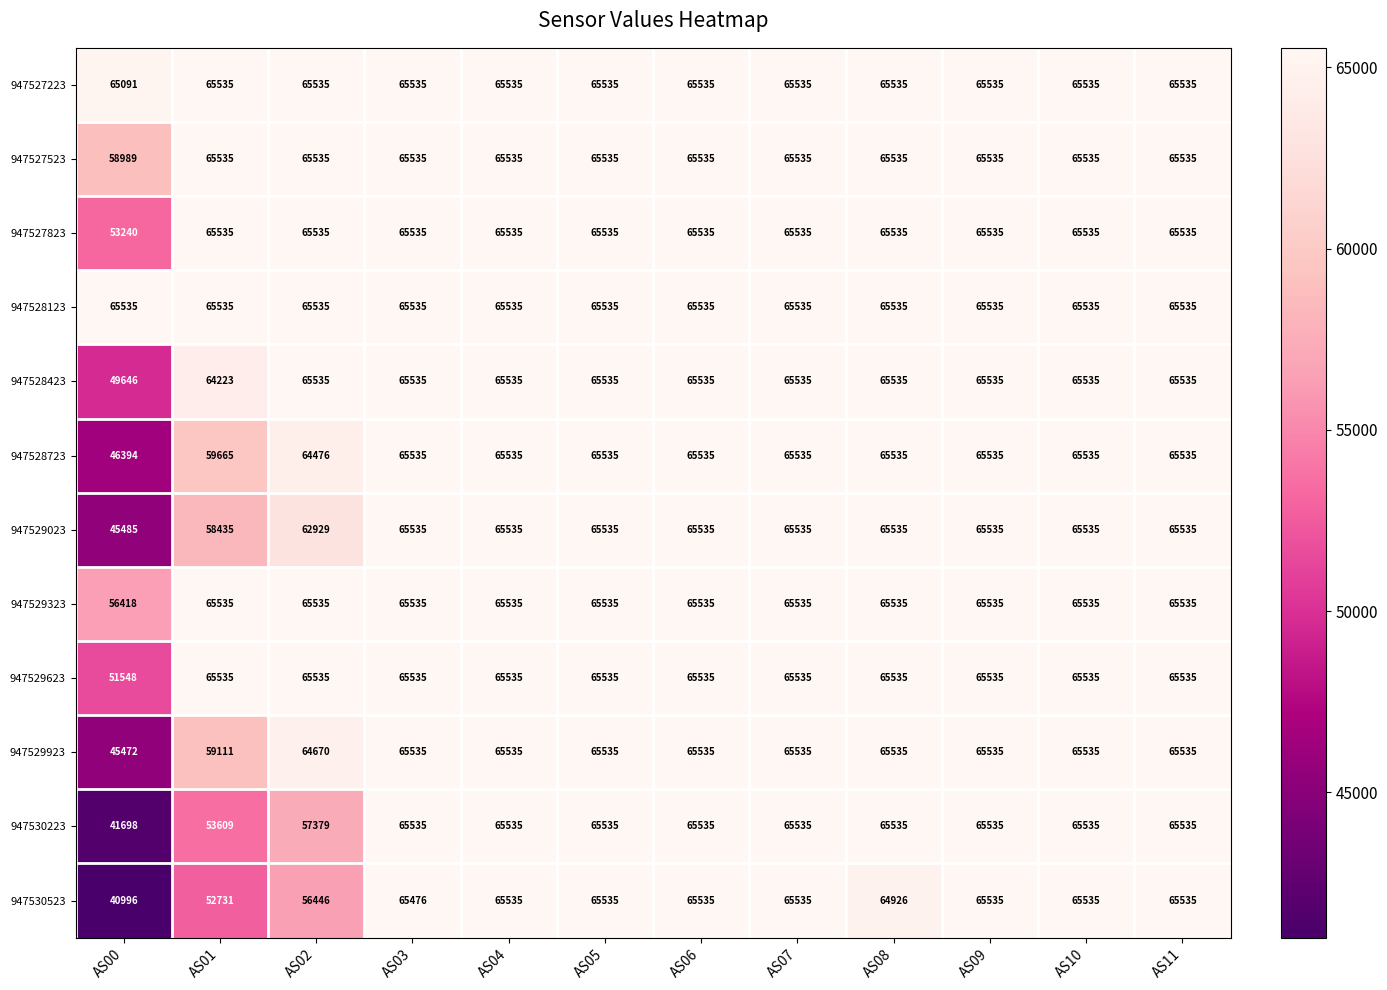

The value of 947527523 at AS06 is 65535. True or false?

True